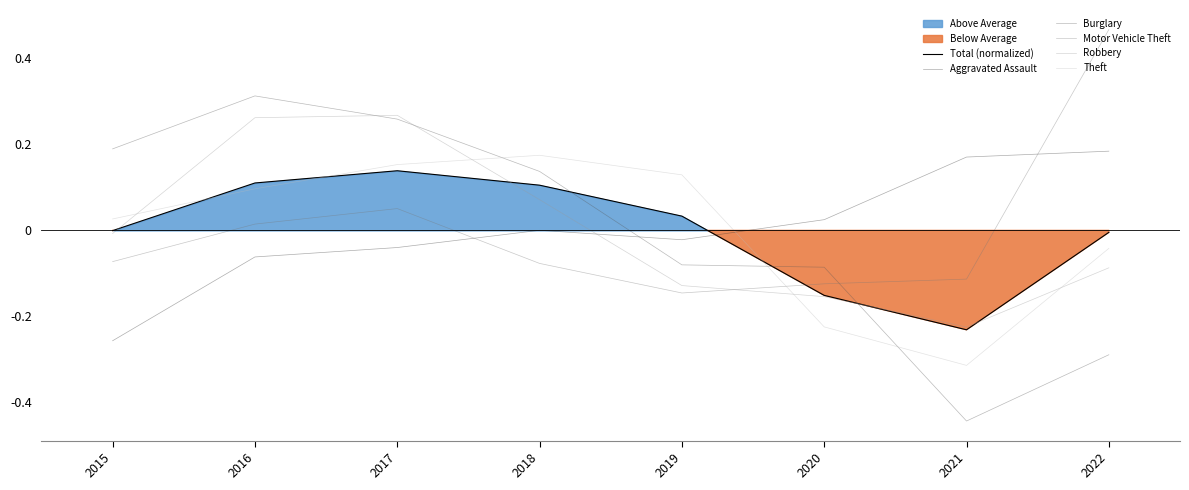

What is the total value across all series at 2021?

-1.2